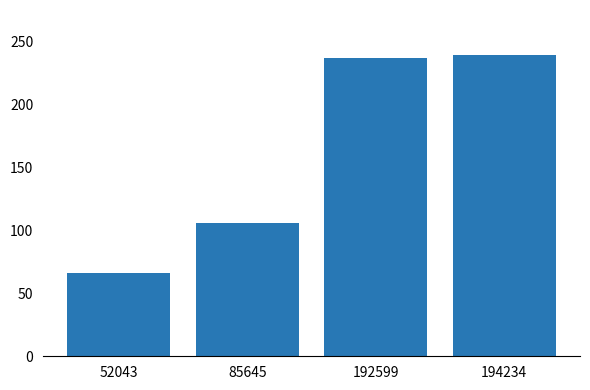

Does the chart contain any negative values?

No